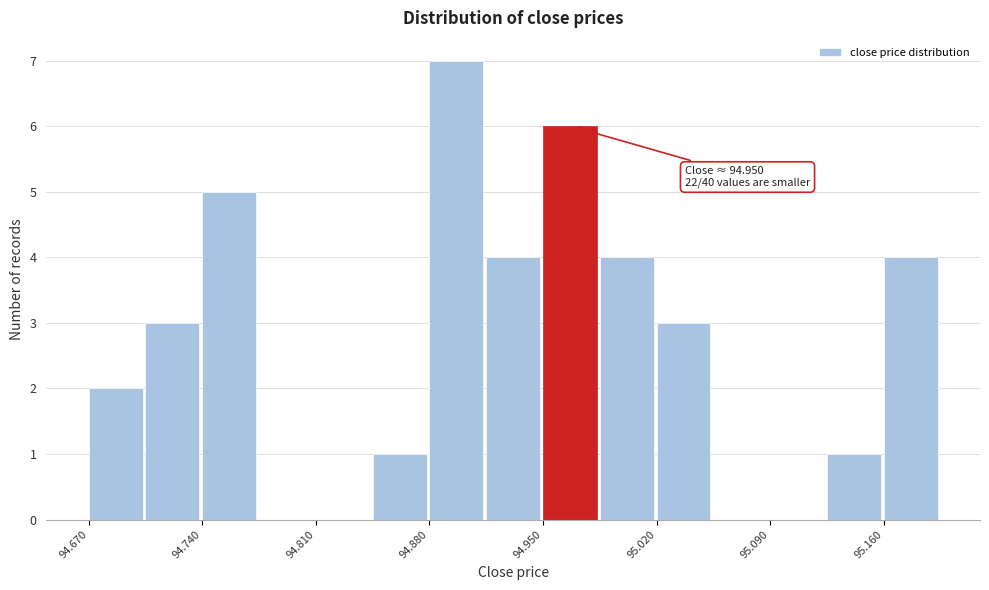

Around what value on the x-axis is the tallest bar? Give the approximate position of its centre, as read against the axis.

94.90